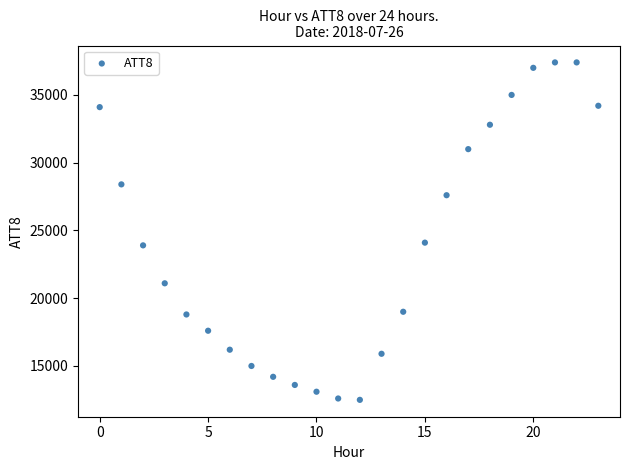

What is the range of Y values (max minus min)?

24900